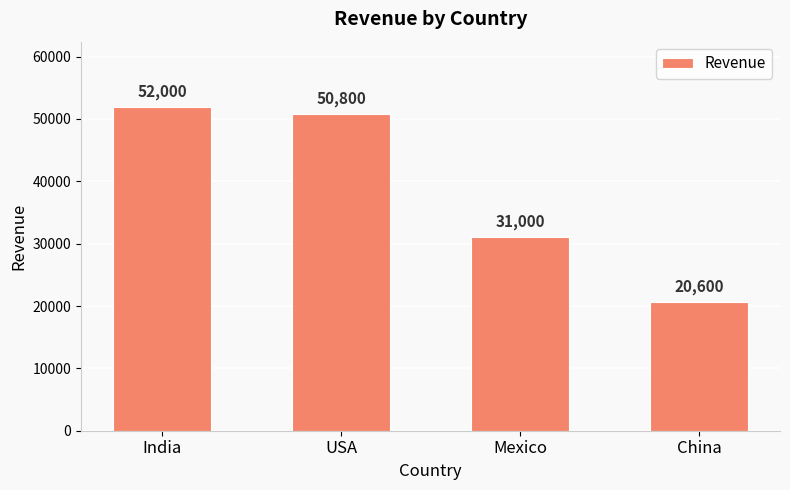

Rank the categories by value from lowest to highest.

China, Mexico, USA, India